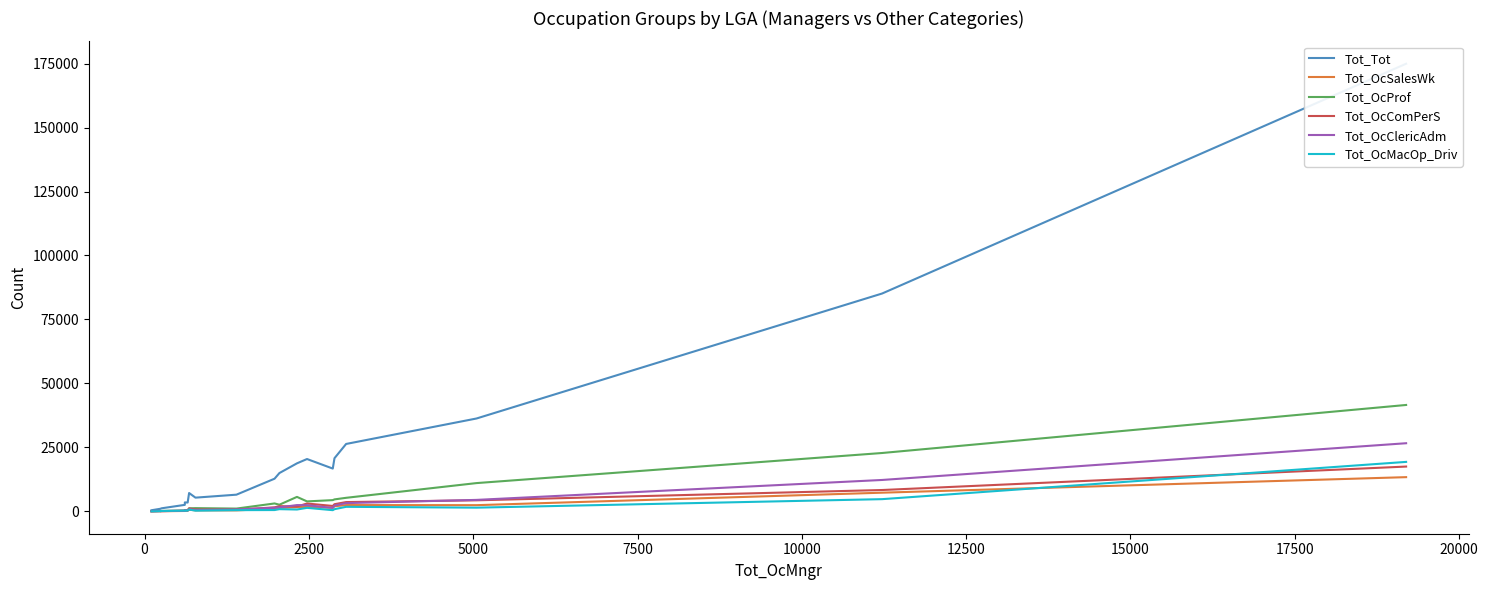

True or false: Tot_Tot and Tot_OcProf intersect in this chart.

False